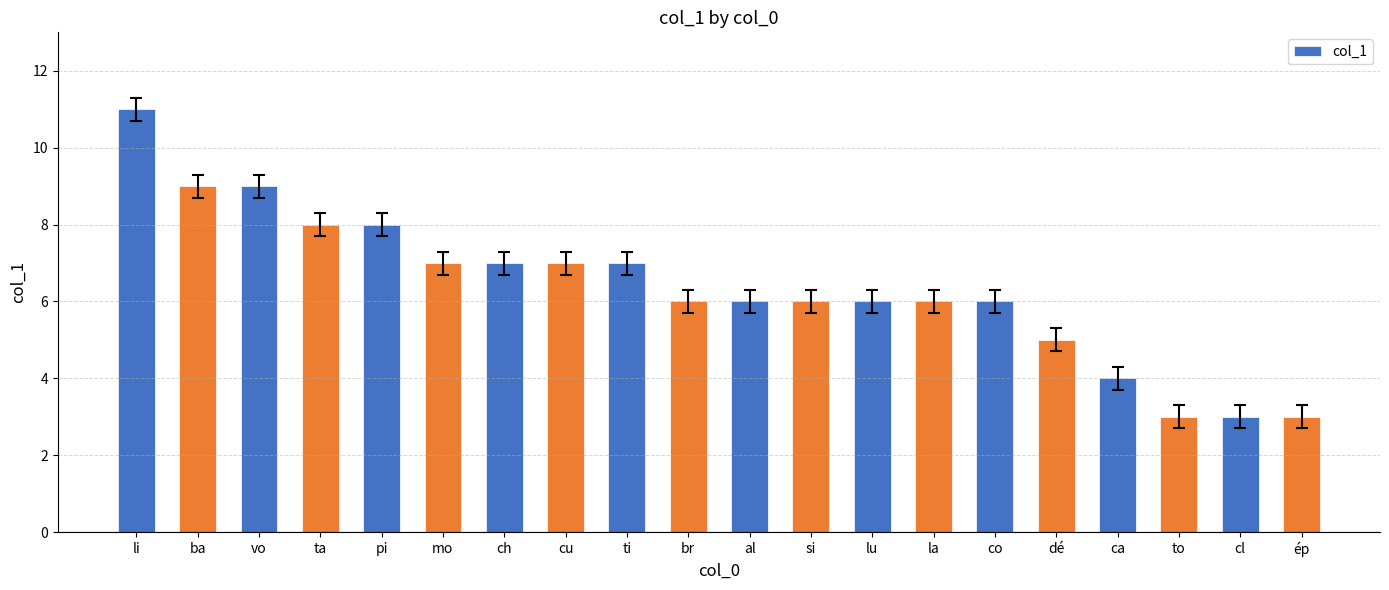

What is the ratio of the value at ba to the value at cu?

1.3